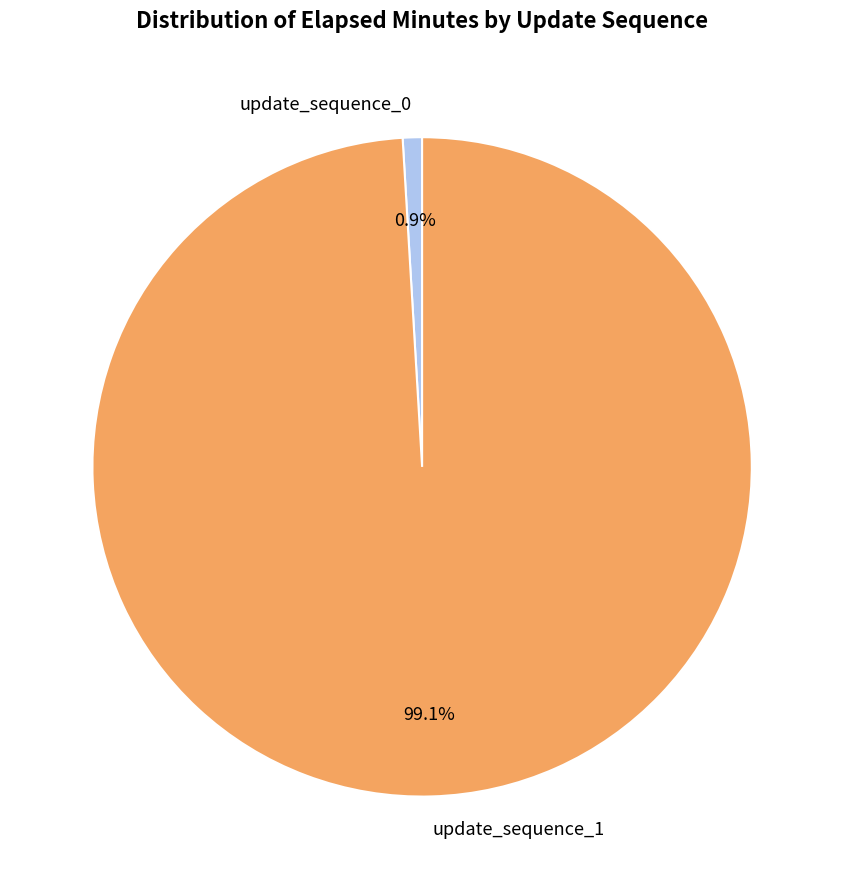

What percentage is NOT represented by update_sequence_1?

0.9%